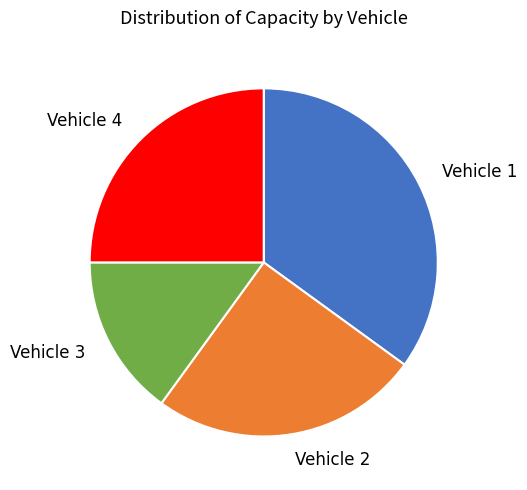

Between Vehicle 1 and Vehicle 4, which is larger?

Vehicle 1